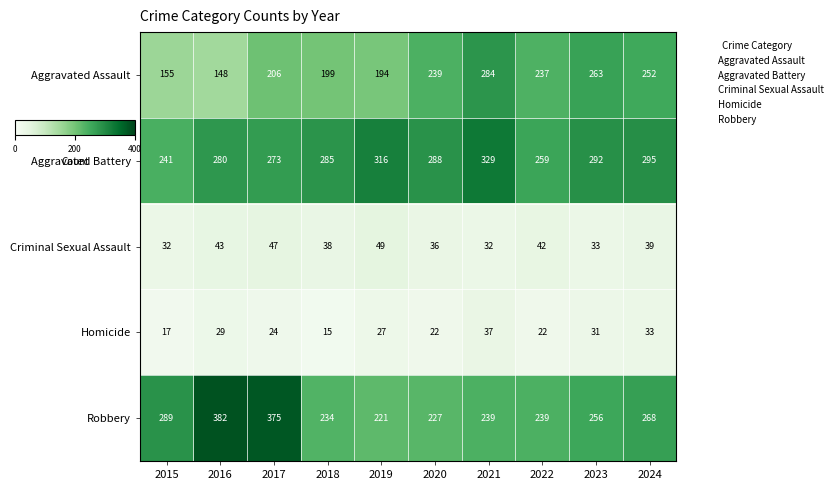

Which series changed the most between 2016 and 2021?

Robbery